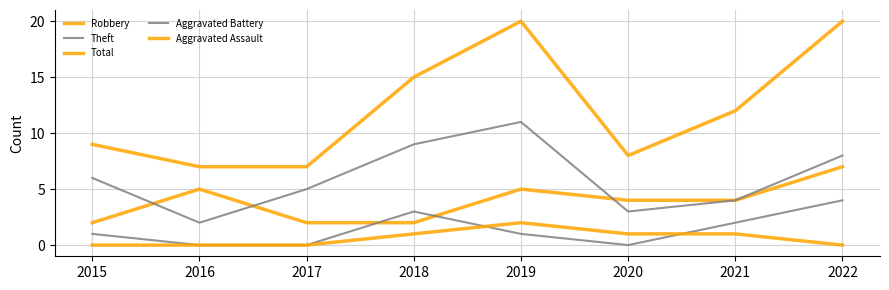

How many lines are shown in the chart?

5